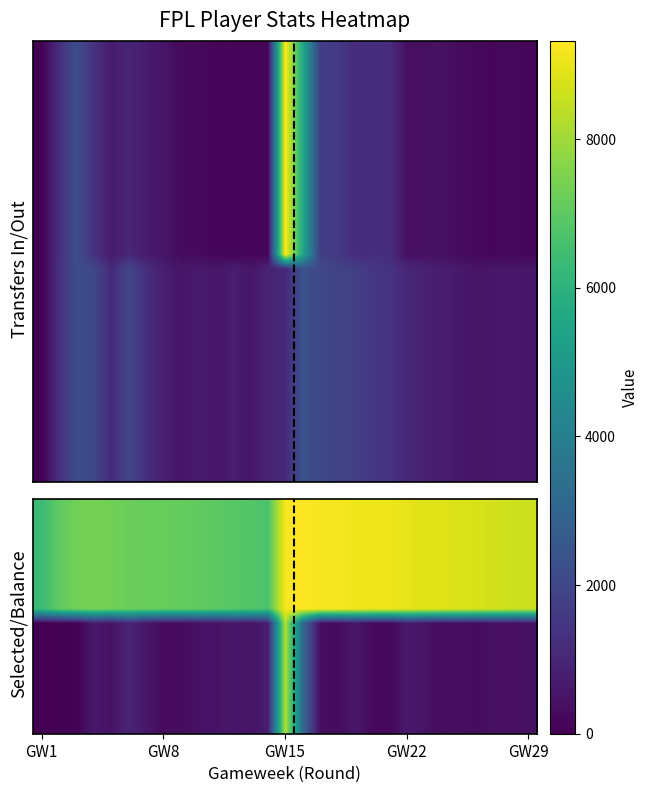

Which has a higher value, 9 or 22?

22